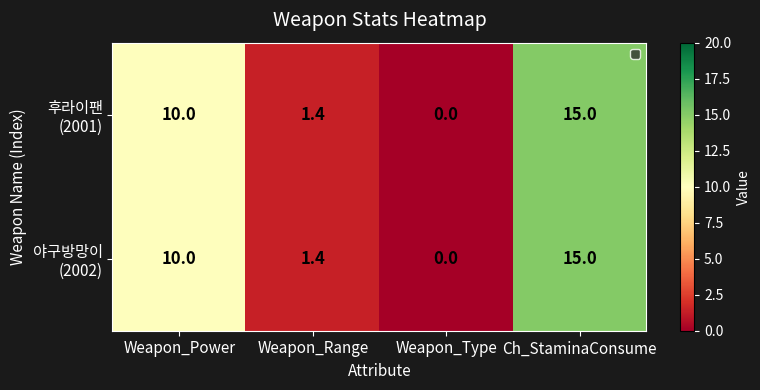

What is the total value across all series at Weapon_Range?

2.8